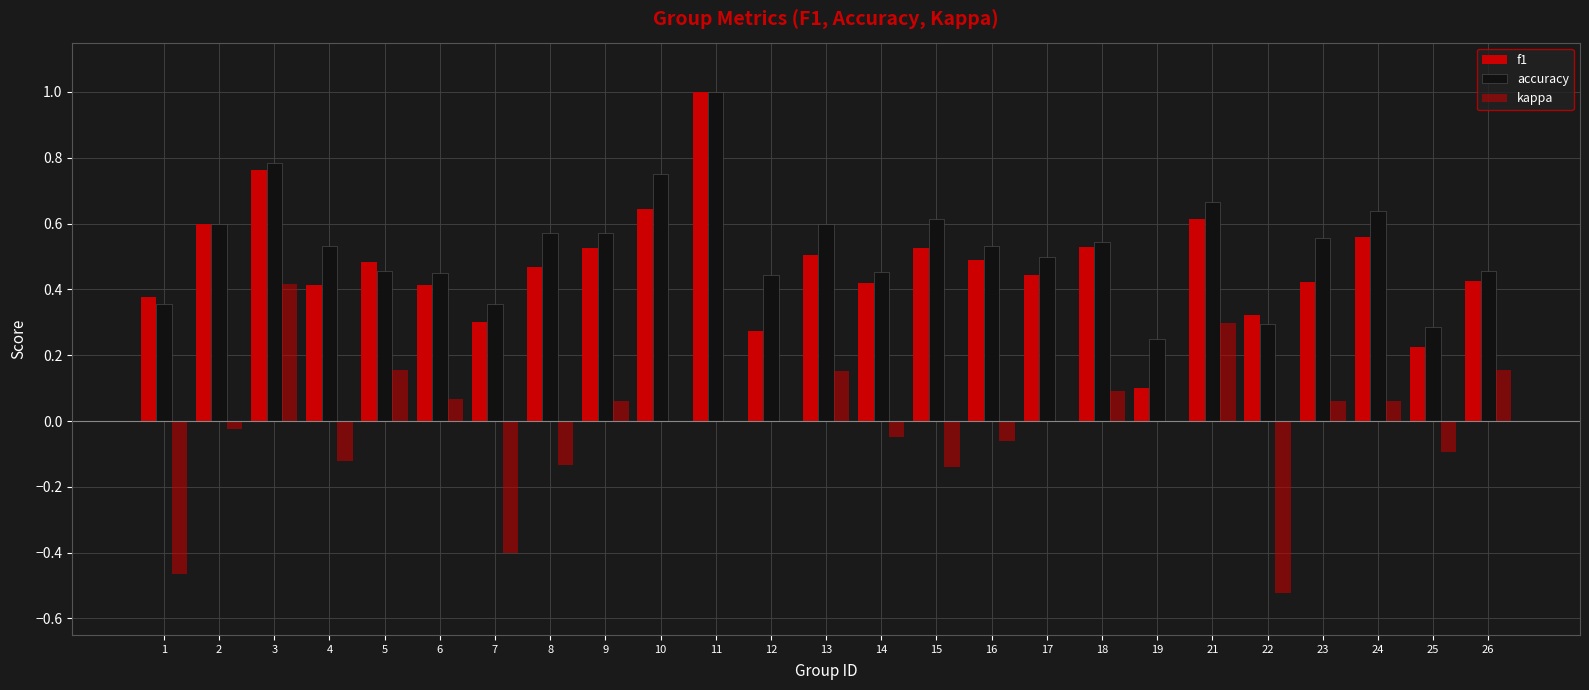

Which series has the largest range (max minus min)?

kappa